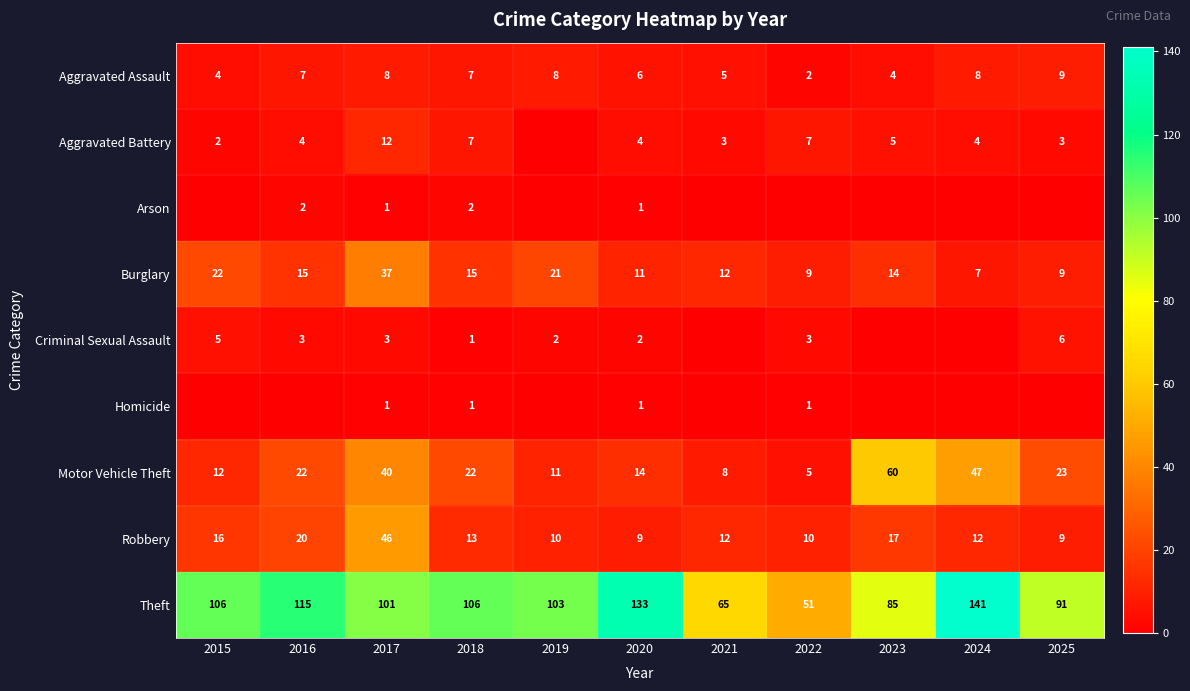

The value of Motor Vehicle Theft at 2020 is 14. True or false?

True